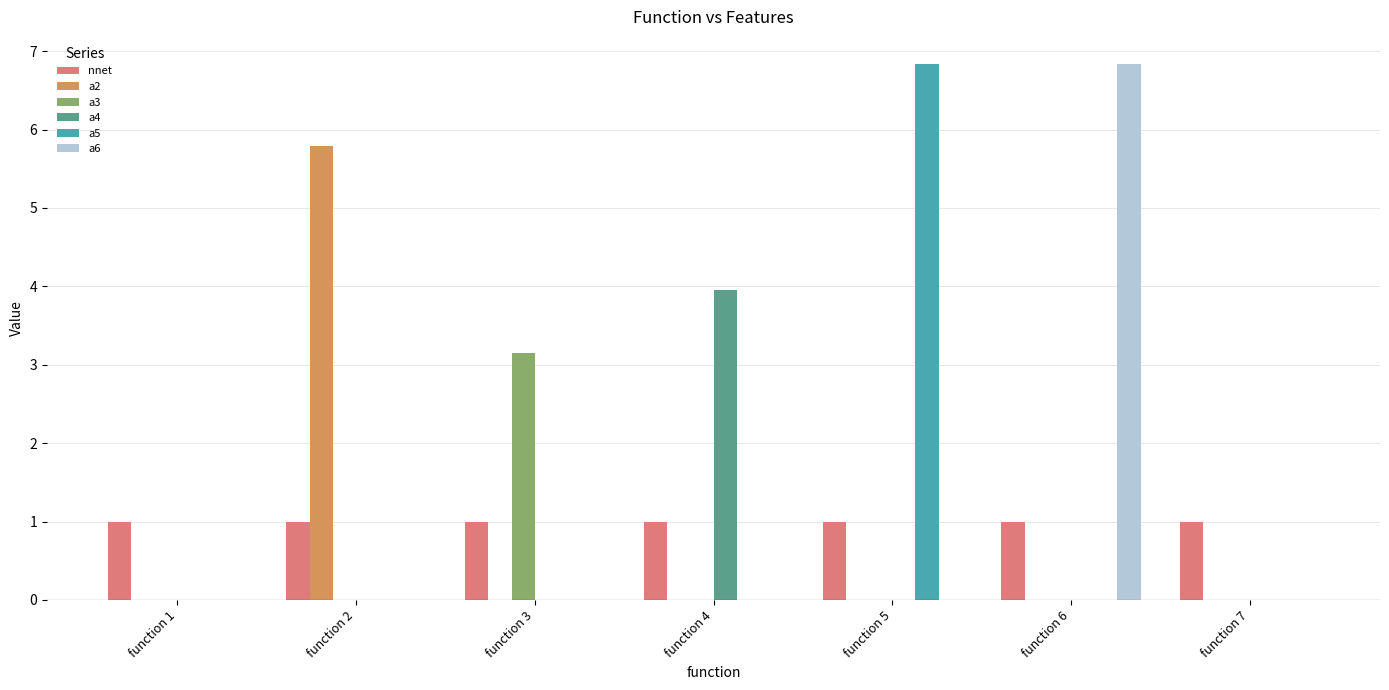

At which label does a4 reach its peak?

function 4